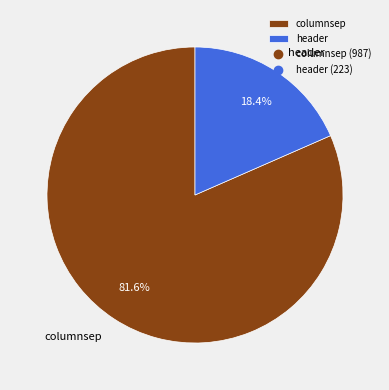

To the nearest percent, what is the combined percentage of columnsep and header?

100%